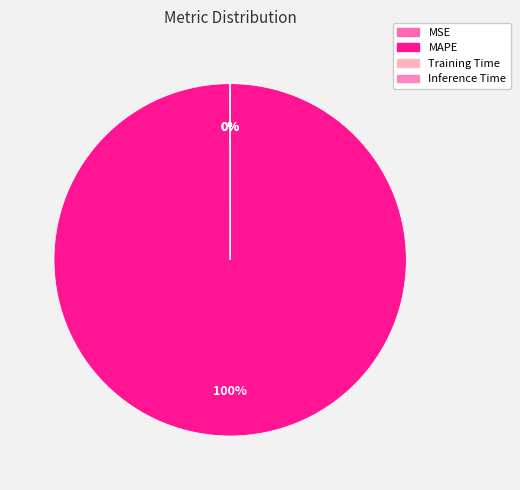

How much of the chart is everything except Inference Time?

100.0%